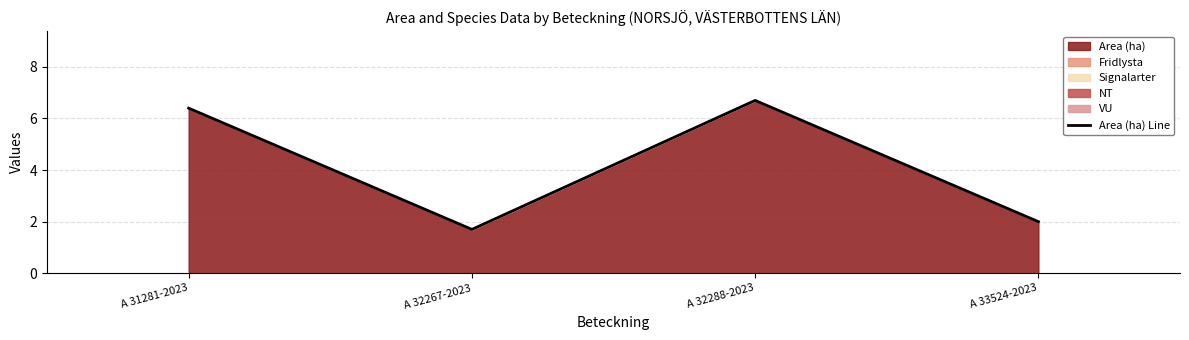

What is the difference between the values at A 32288-2023 and A 33524-2023?

4.7